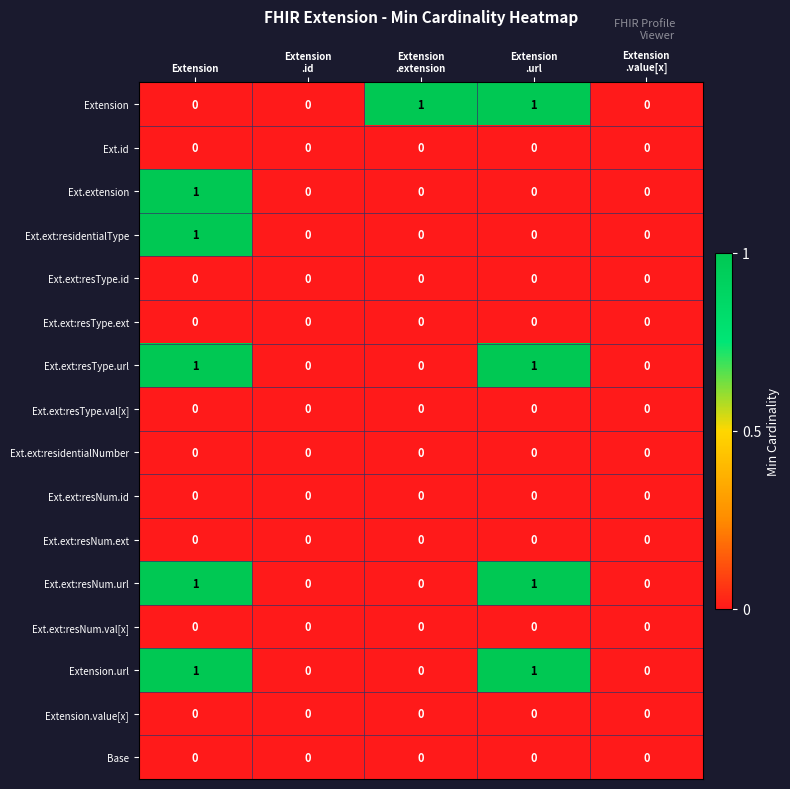

The Extension.url series shows 2 at Extension. True or false?

False